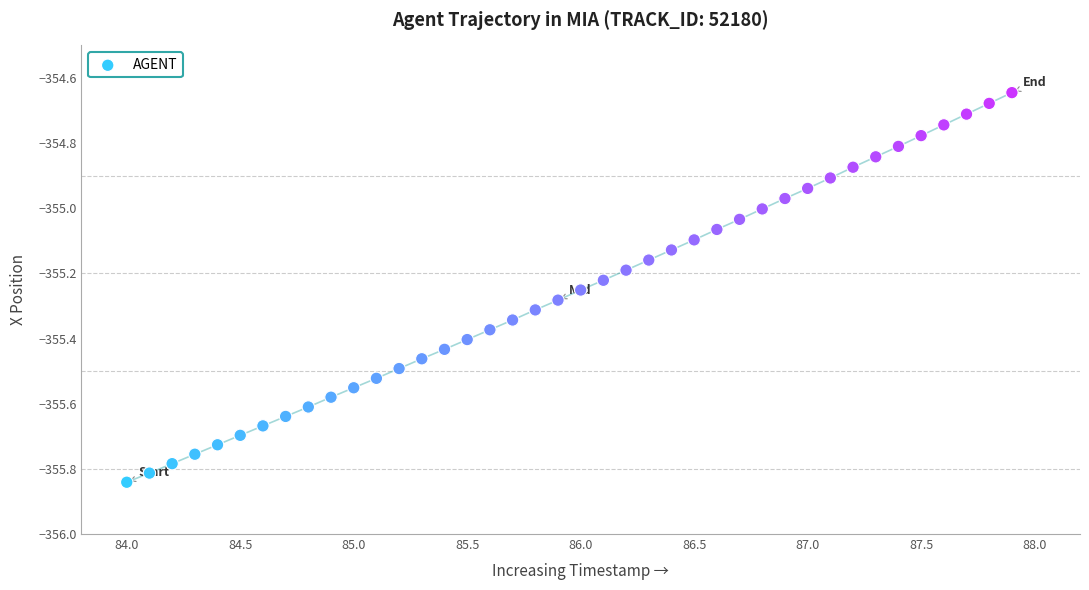

What is the range of Y values (max minus min)?

1.2